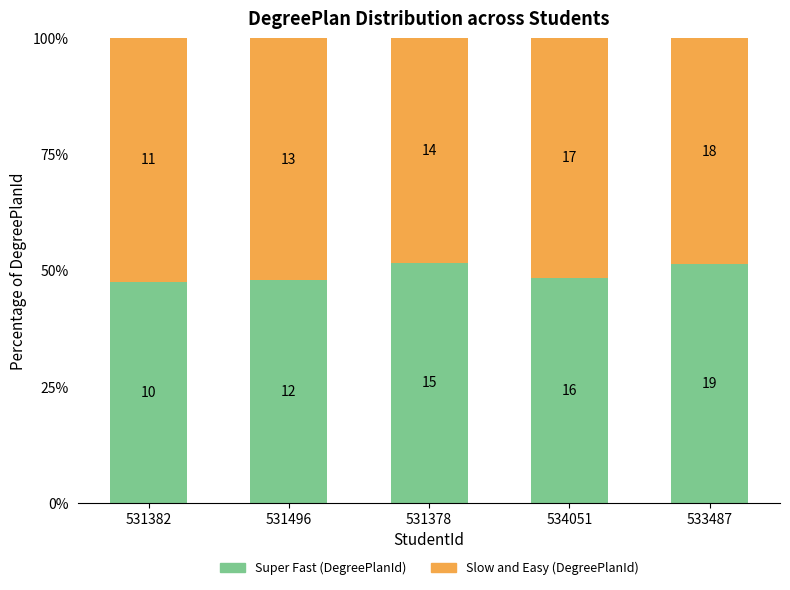

Are the bars grouped side by side (vs. stacked)?

No